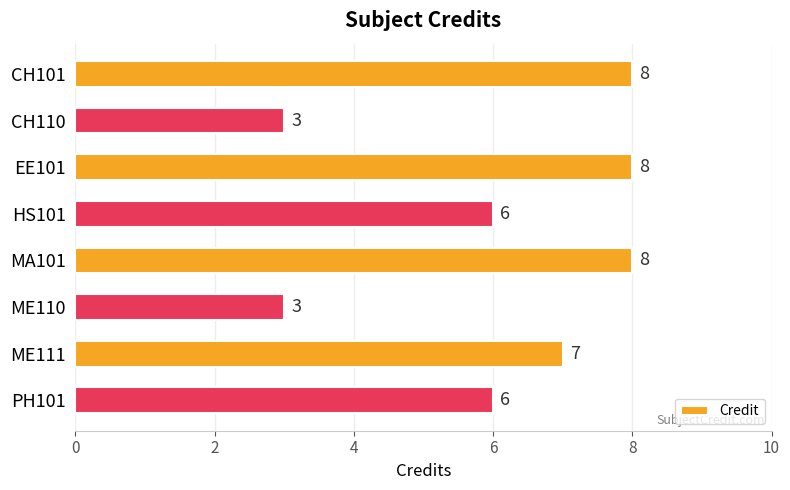

What is the difference between the maximum and minimum values?

5